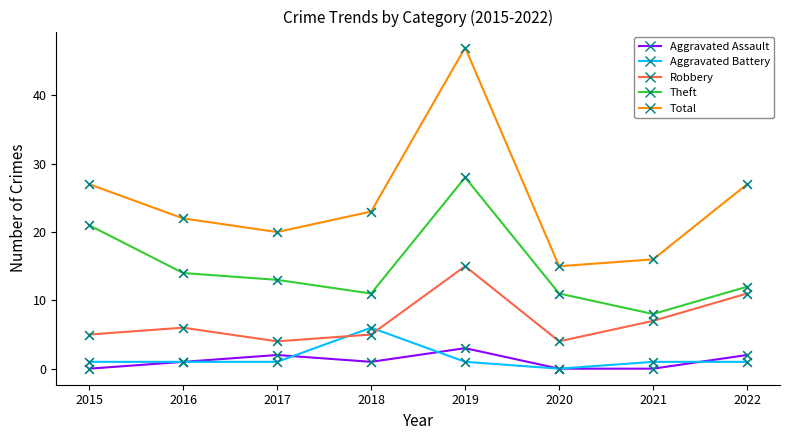

Which series has the largest range (max minus min)?

Total